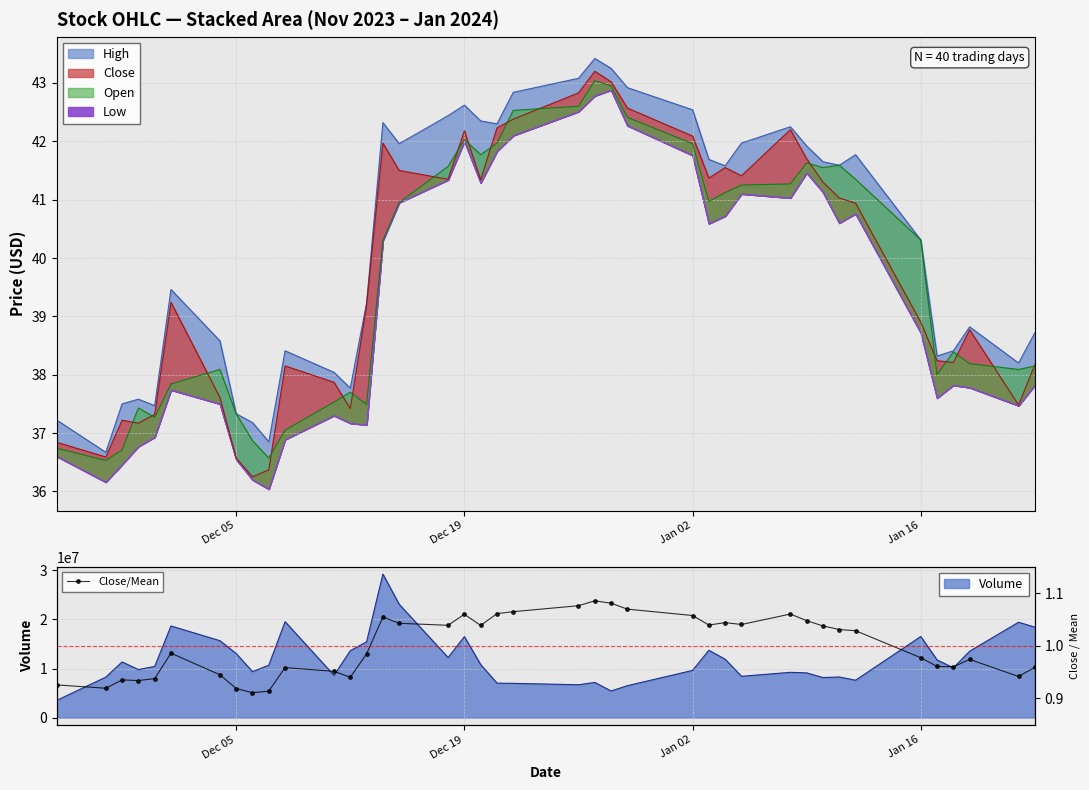

What is the maximum value for Volume?

29234600